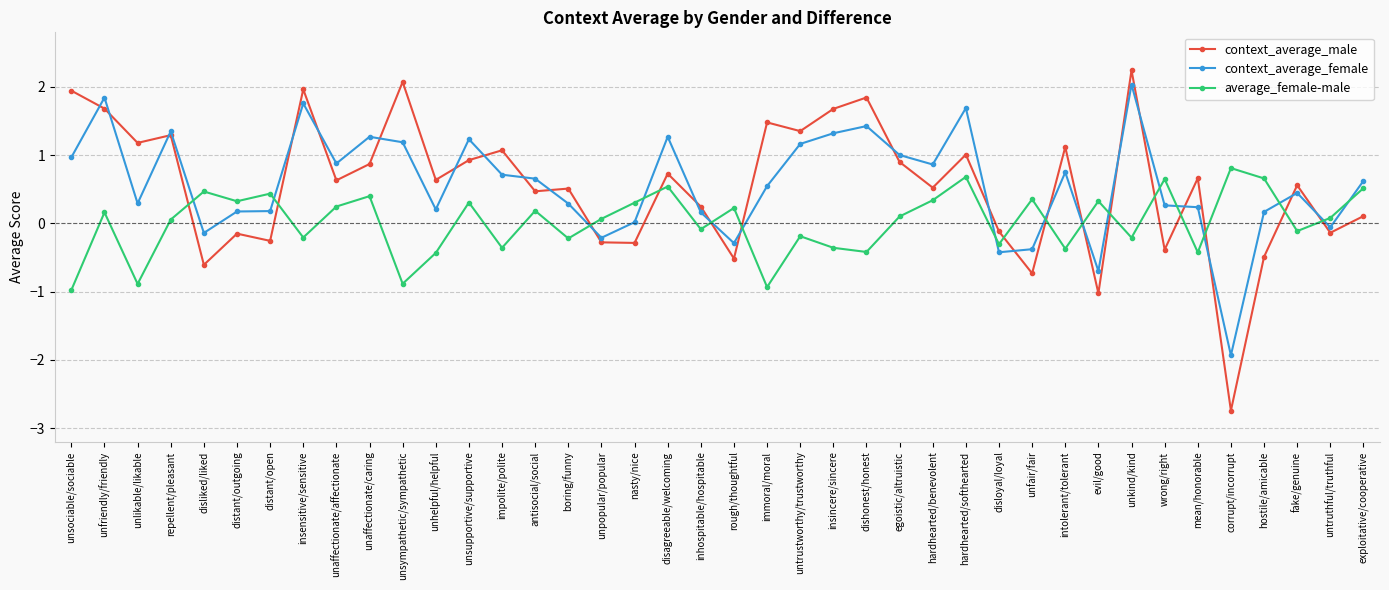

At insensitive/sensitive, list the series in order from largest to smallest.

context_average_male, context_average_female, average_female-male